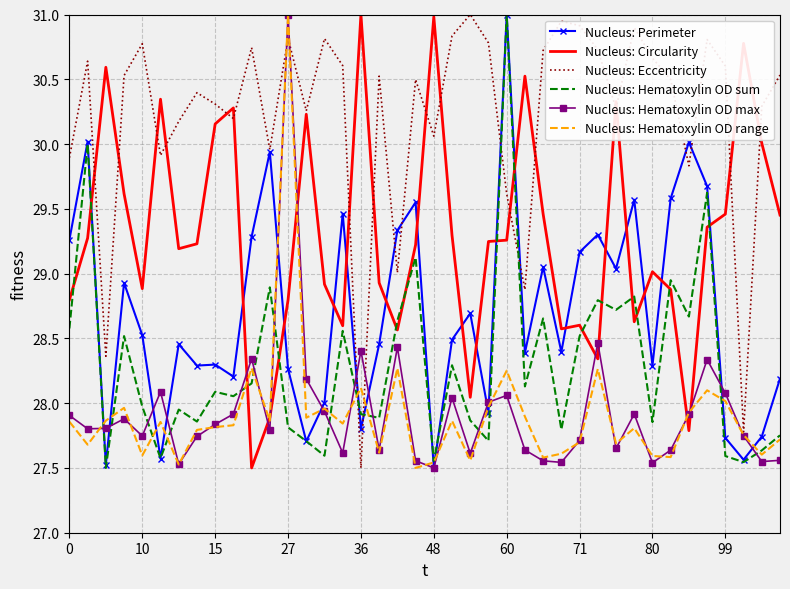

True or false: Nucleus: Hematoxylin OD max and Nucleus: Hematoxylin OD sum intersect in this chart.

True